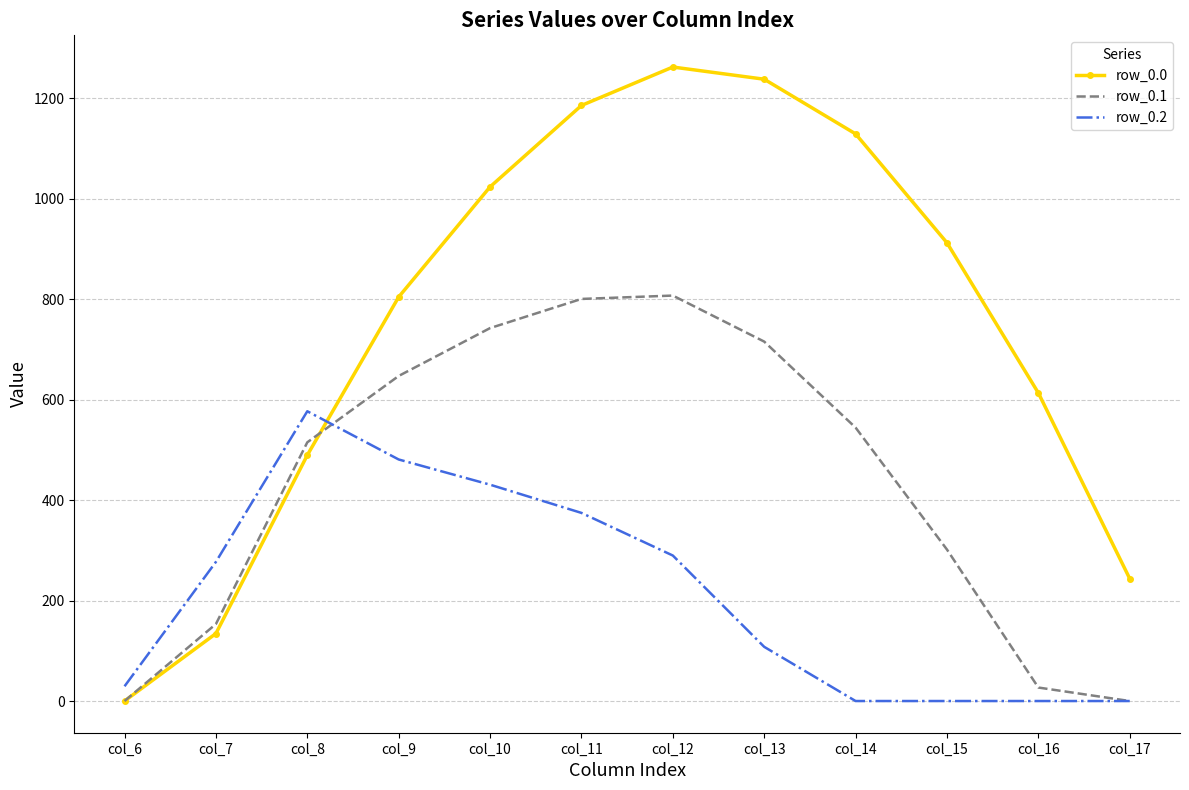

What is the highest value of the row_0.1 series?

806.9